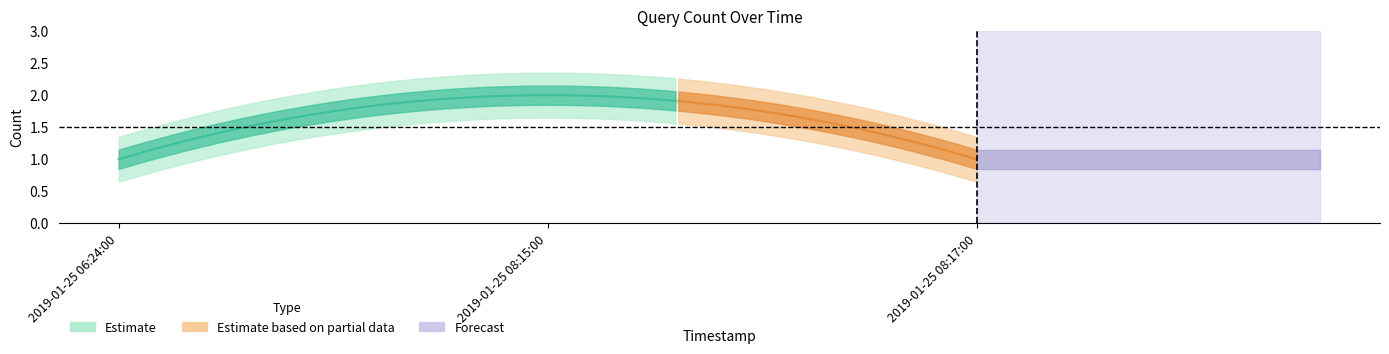

What value does the data have at 2019-01-25 08:15:00?

2